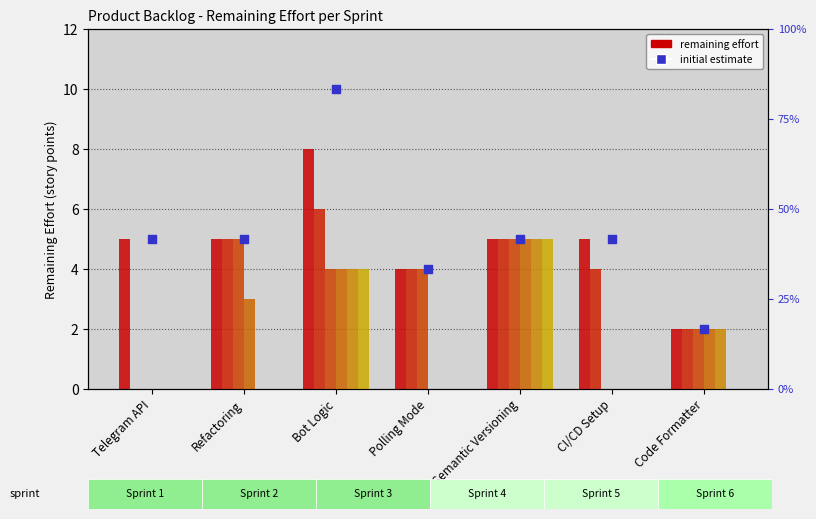

At which category is the sum across all series the highest?

Bot Logic